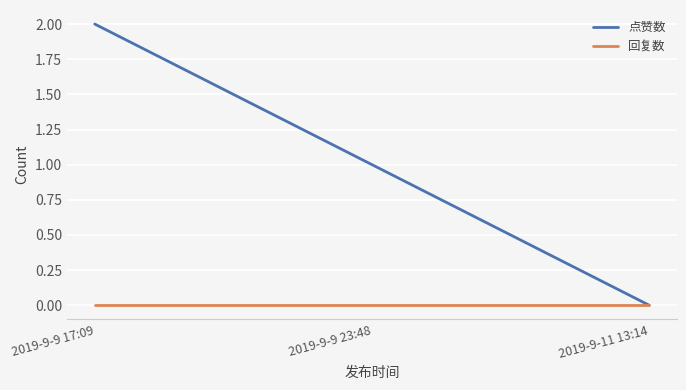

Is the value of 点赞数 at 2019-9-9 23:48 greater than the value of 回复数 at 2019-9-11 13:14?

Yes